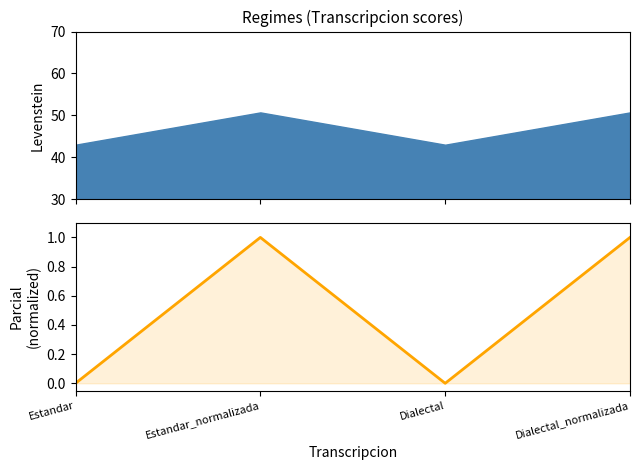

What position from the right is Dialectal_normalizada?

1